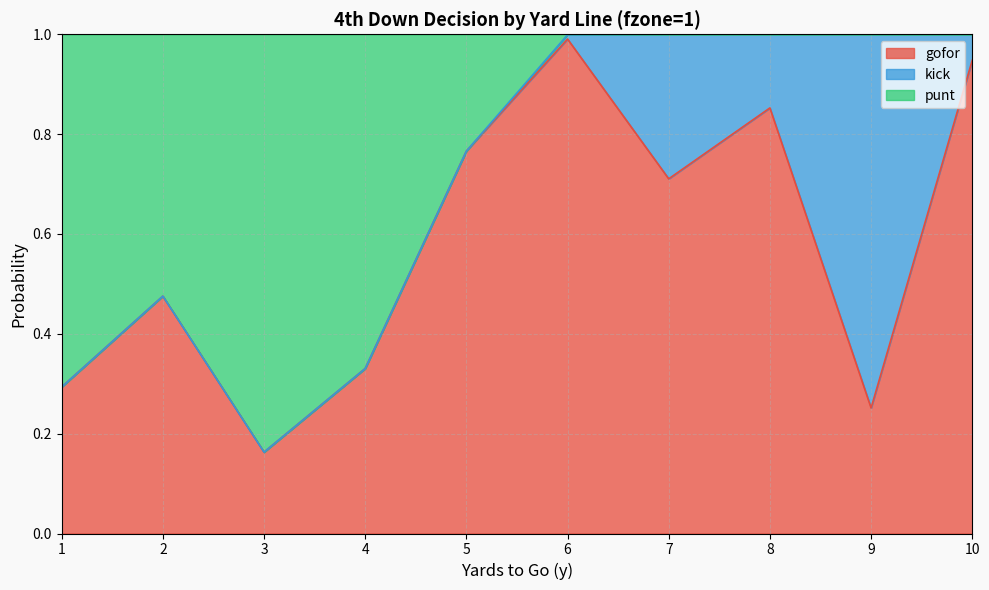

What is the total value across all series at 10?

1.0